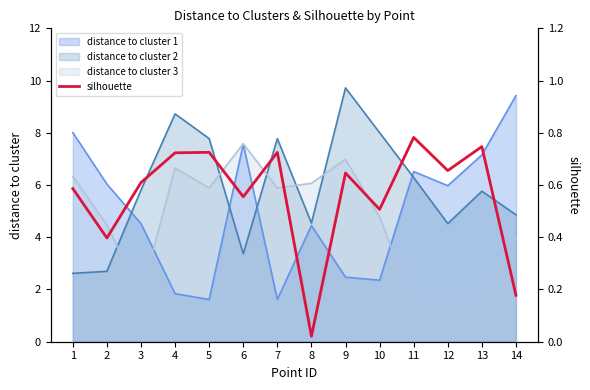

Which has a higher value, 13 or 4?

13